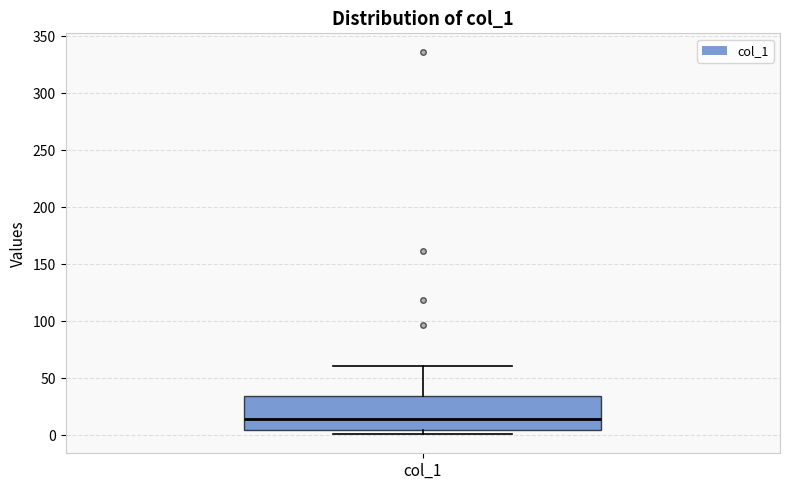

Transcribe this box plot: give where the median line is, the range the box spans, and where the two whiskers end, as read against the y-axis. The values are not printed on the chart, so give them approximately, as read against the axis.

median 15, box 5 to 35, whiskers 0 to 60